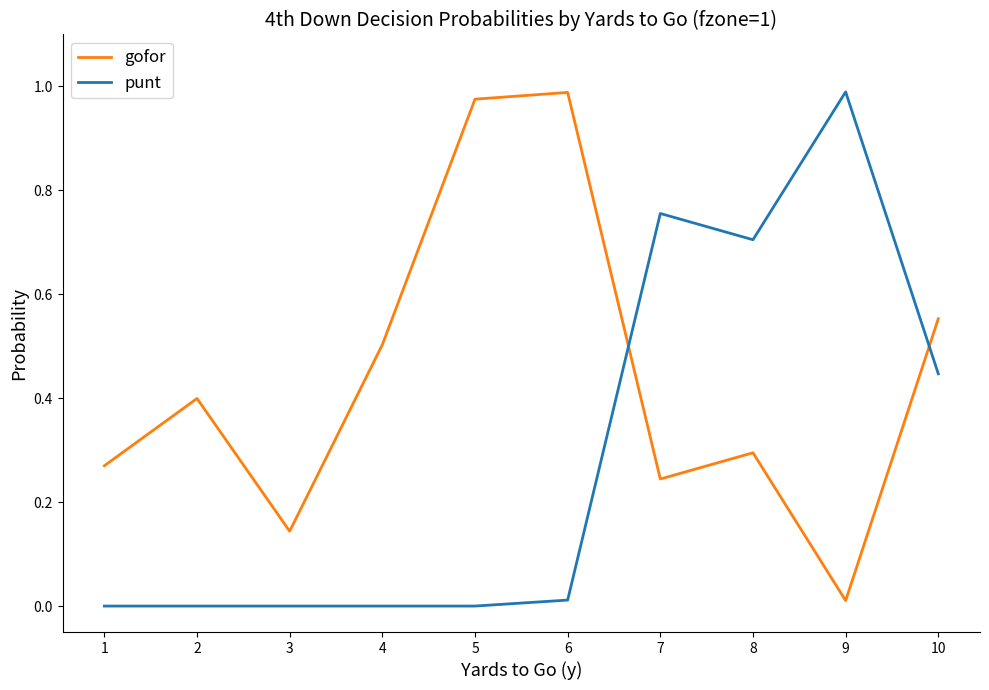

List the series in order of their overall mean, highest first.

gofor, punt